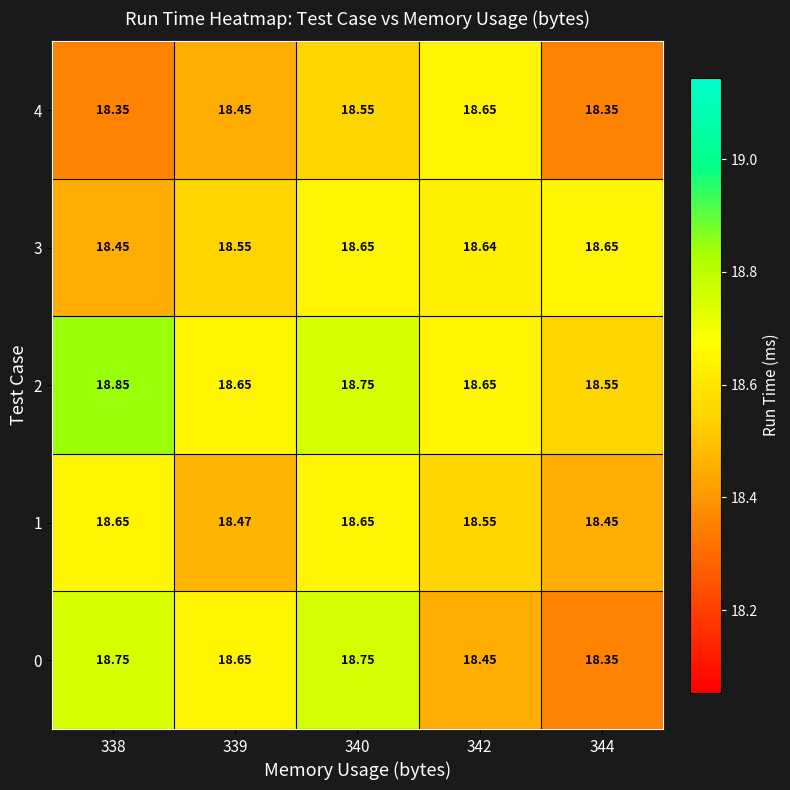

Count the number of data series in this chart.

5